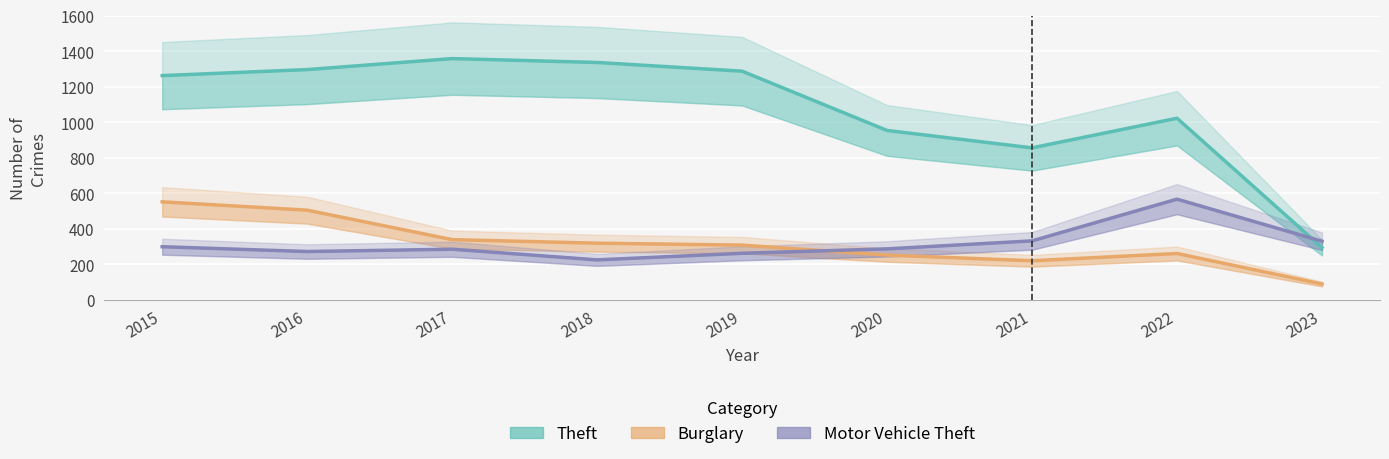

The Motor Vehicle Theft series shows 225 at 2018. True or false?

True